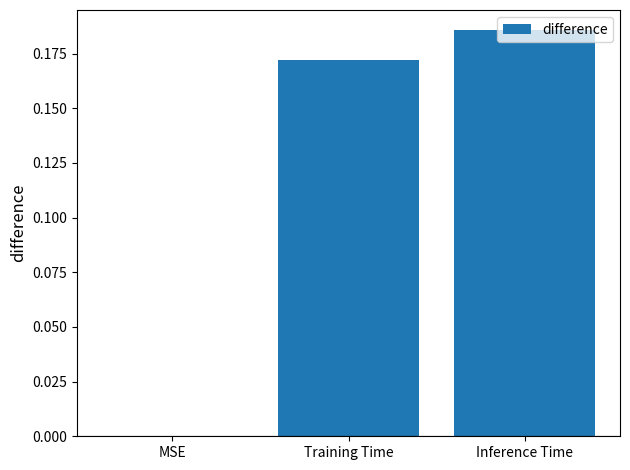

Which label corresponds to the largest value in the chart?

Inference Time